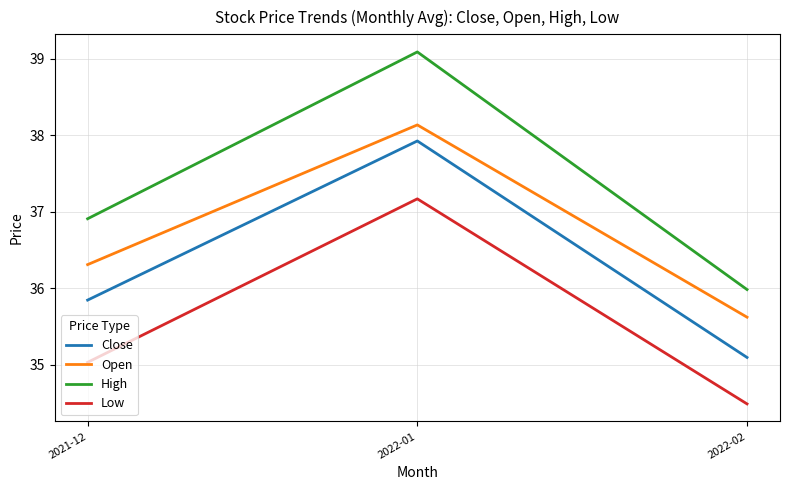

Where does the High series first go above 36?

2021-12